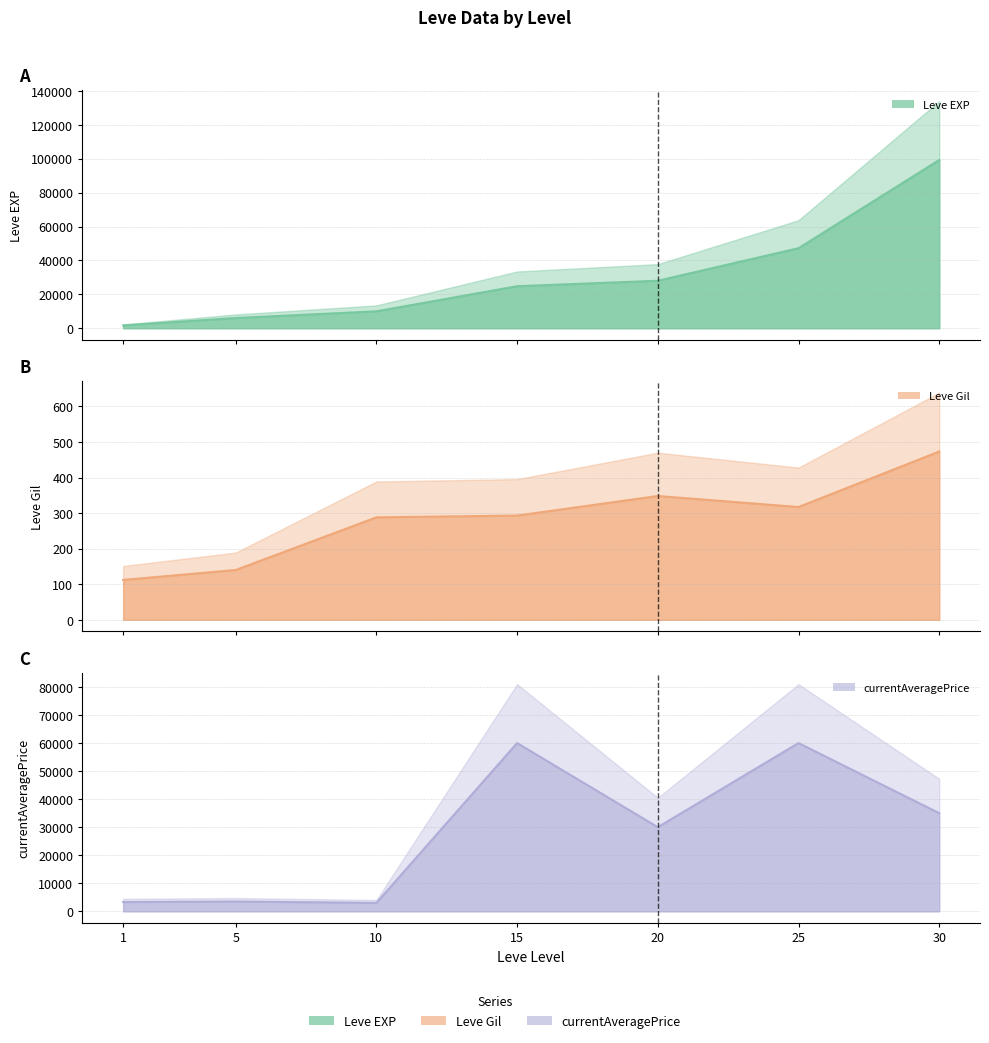

At which label does currentAveragePrice first exceed 30000?

15